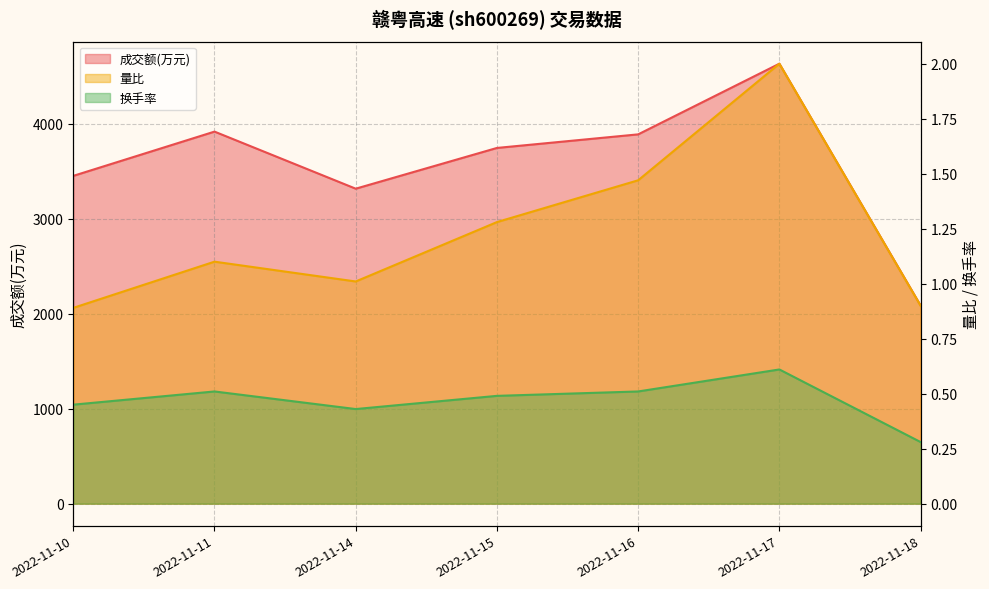

What is the difference between the 成交额(万元) values at 2022-11-17 and 2022-11-10?

1181.0